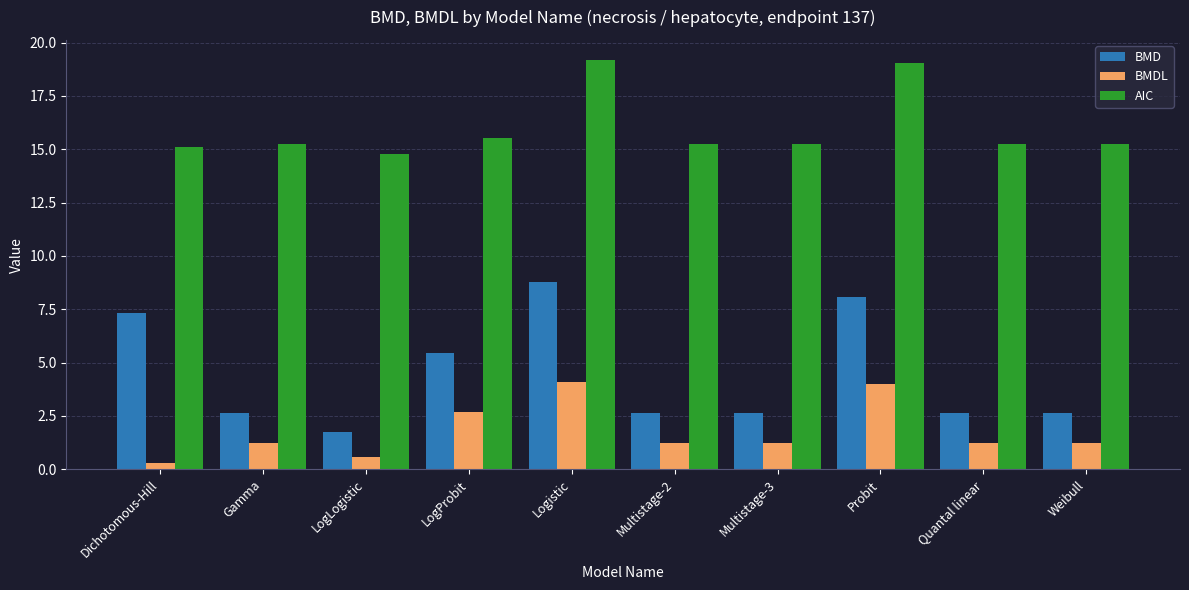

The value of BMDL at Weibull is 0.6. True or false?

False